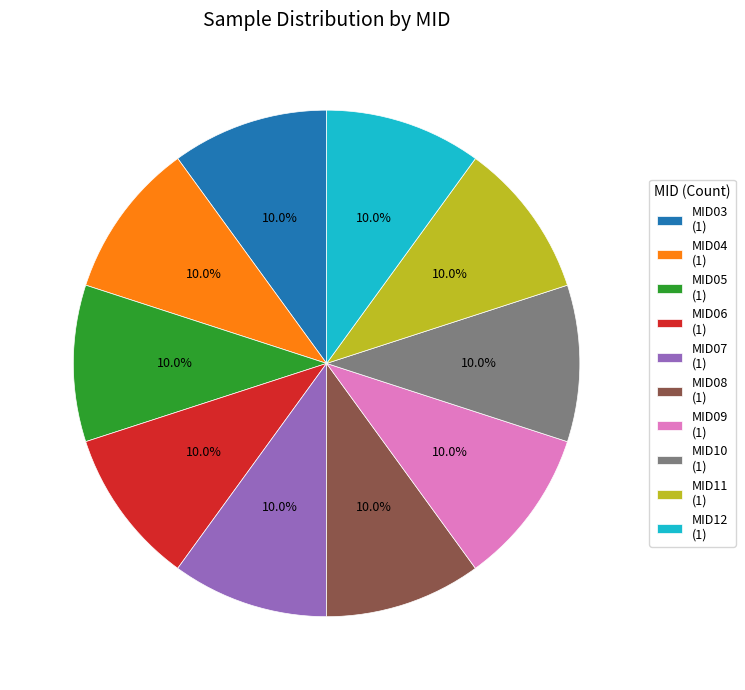

What is the ratio of the value at MID05 (1) to the value at MID07 (1)?

1.0